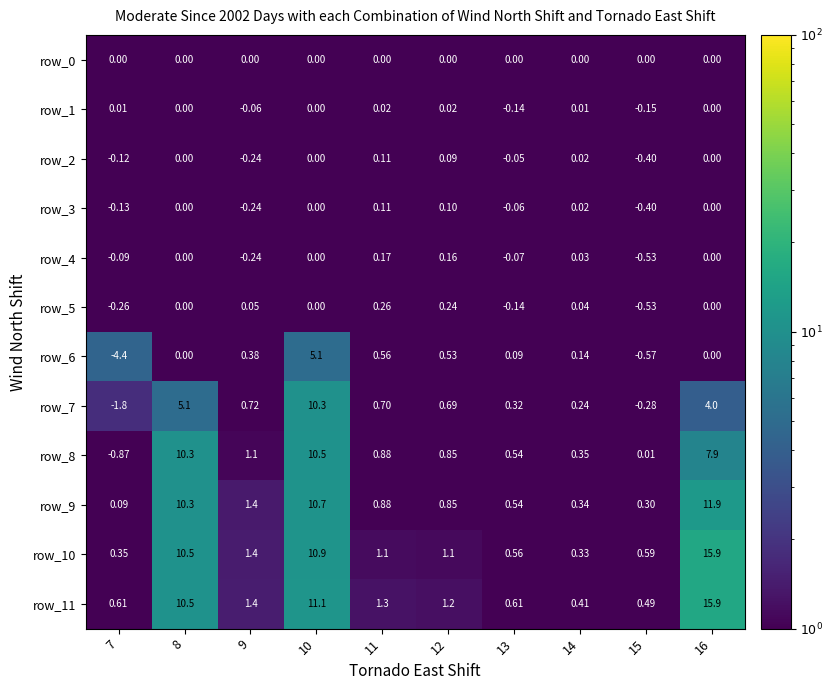

Which category has the lowest value in the row_11 series?

14